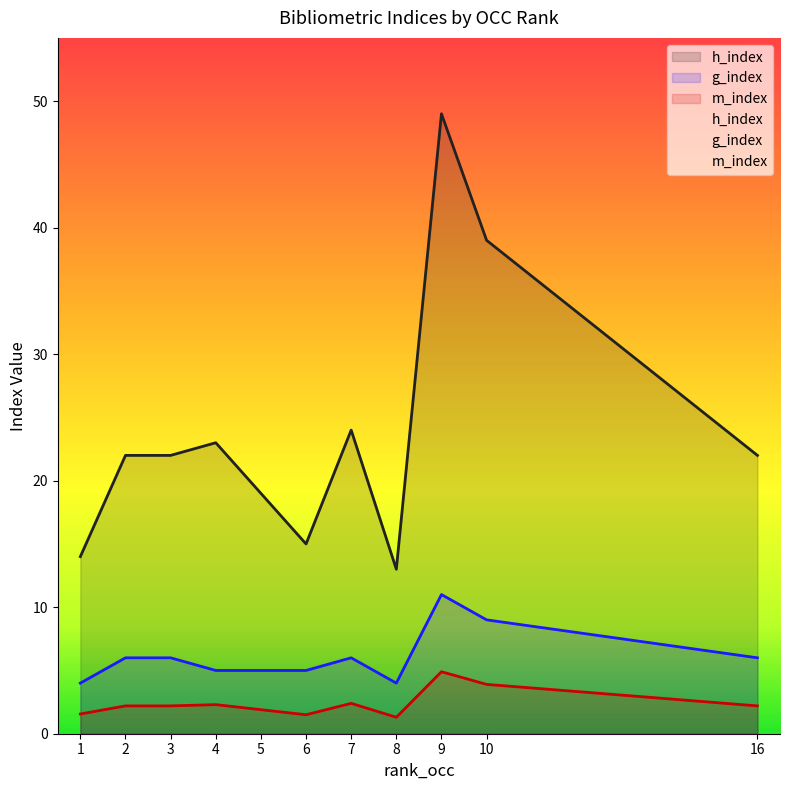

At which label does m_index first exceed 2?

2